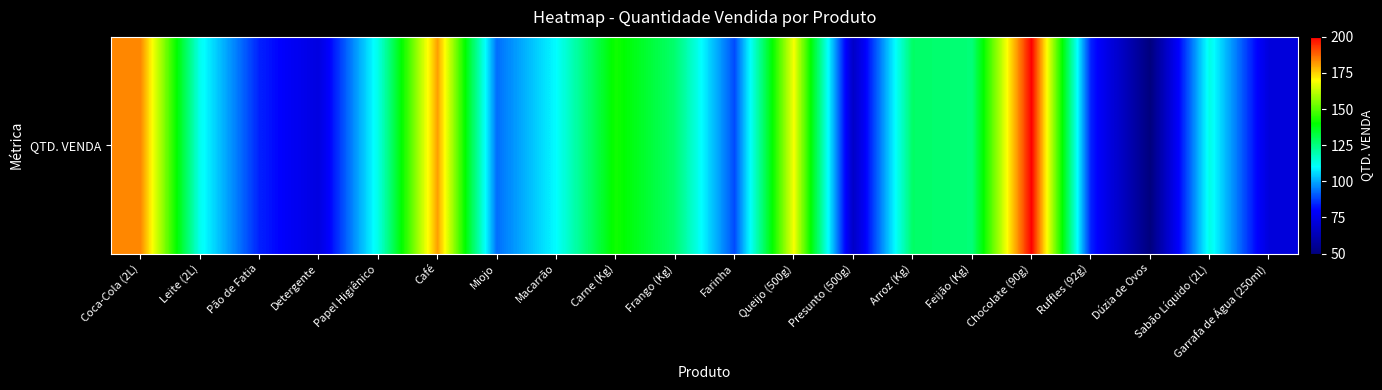

How many values are below 113?

10